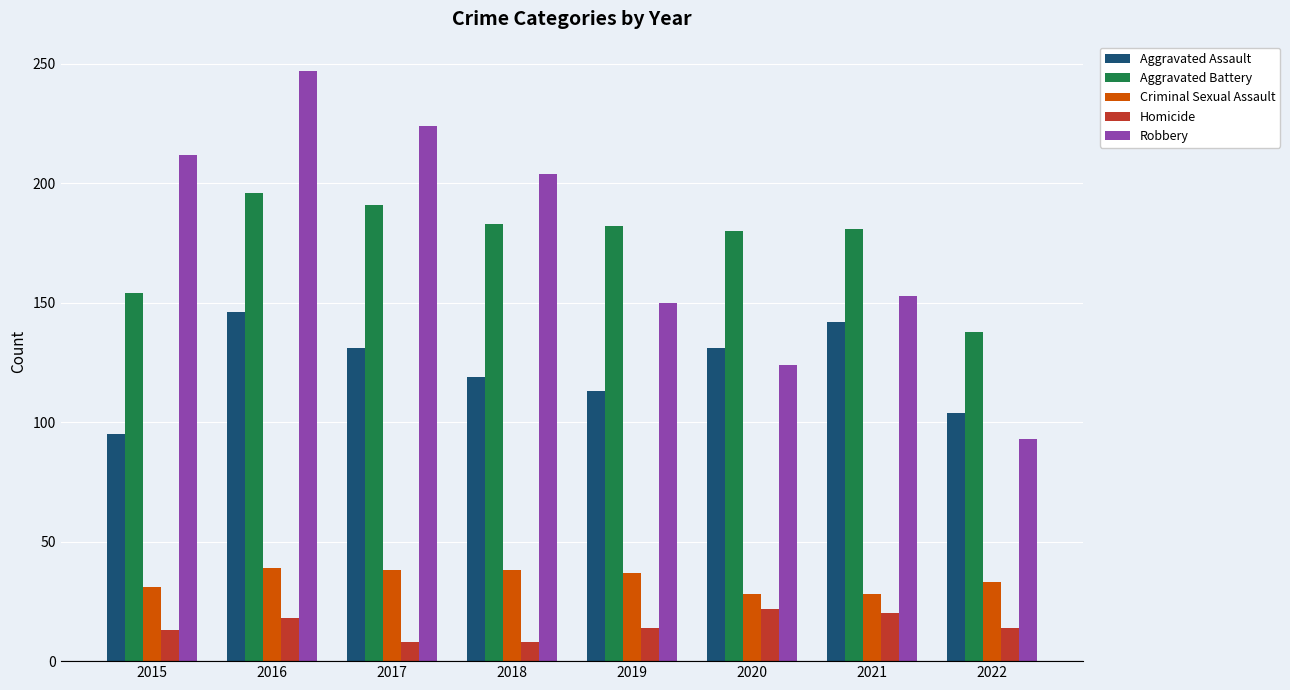

At which label does Robbery reach its peak?

2016